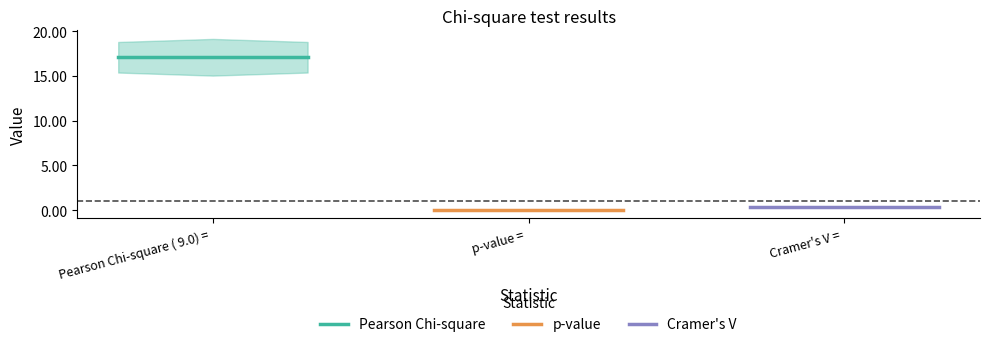

Is it true that Cramer's V equals 0.5 at Pearson Chi-square ( 9.0) = ?

False